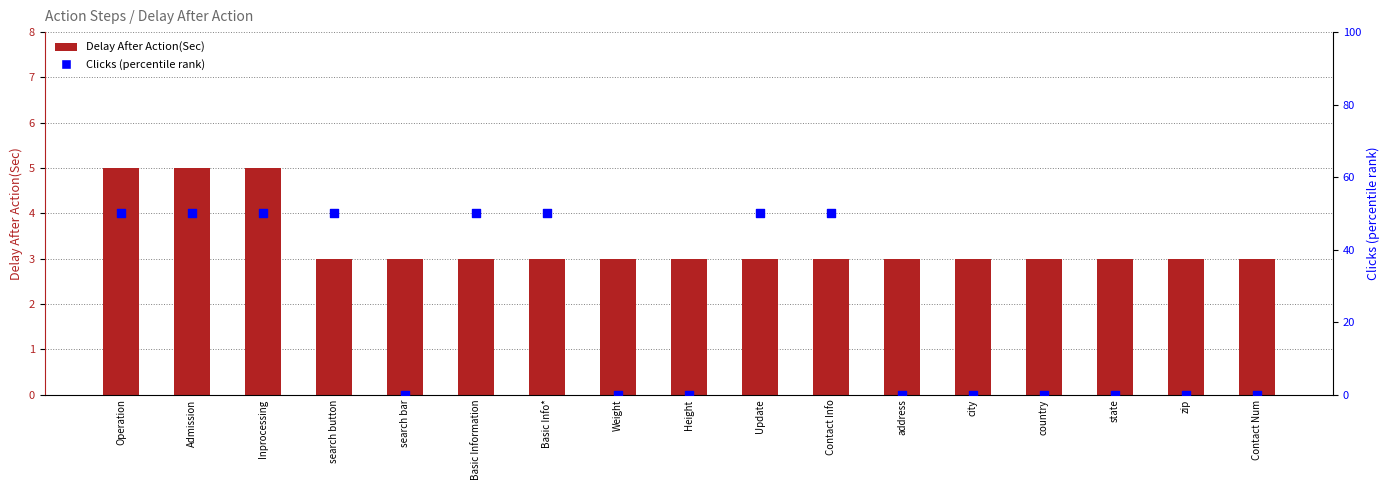

What are all the series names shown in the legend?

Delay After Action(Sec), Clicks (percentile)